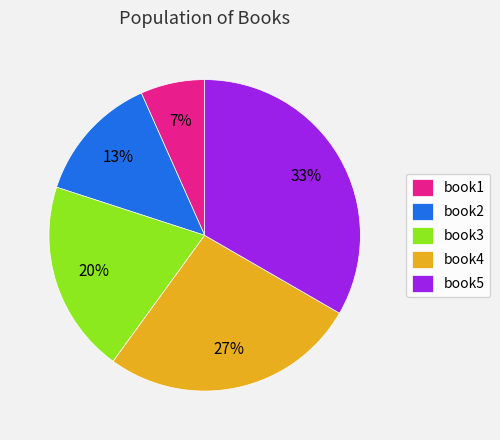

How many segments does this pie chart have?

5